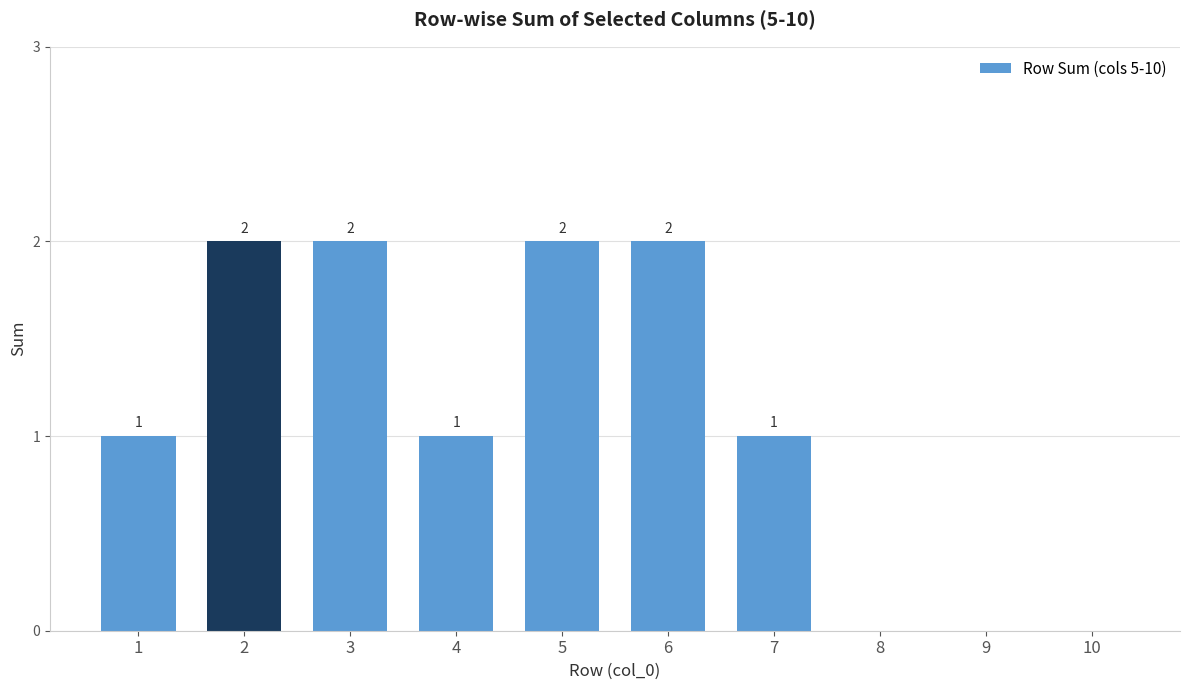

How many values are between 0 and 2?

10